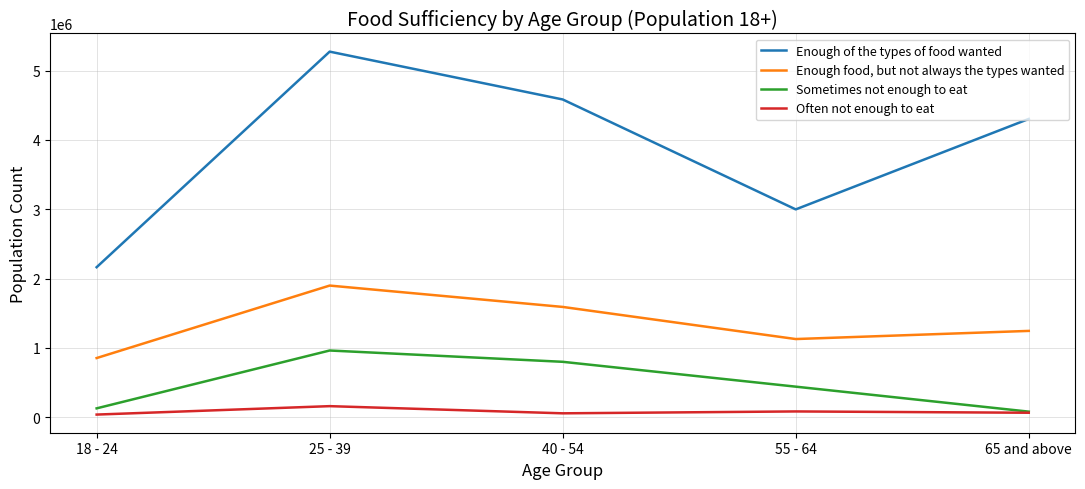

Which series has the widest spread of values?

Enough of the types of food wanted